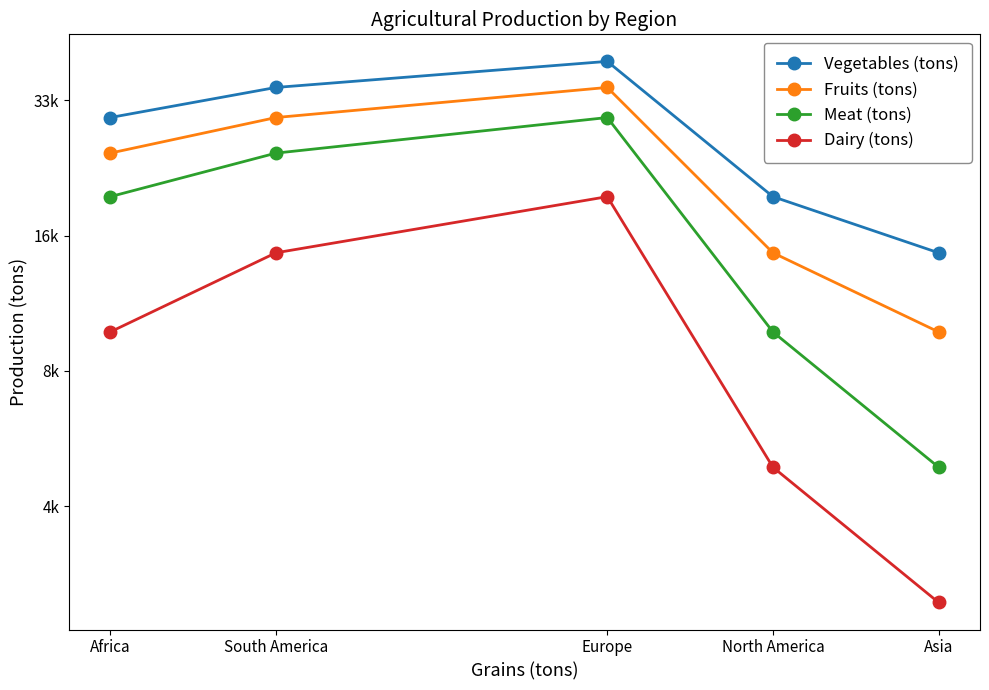

What value does the Fruits (tons) series have at Asia, to the nearest 100?

10000